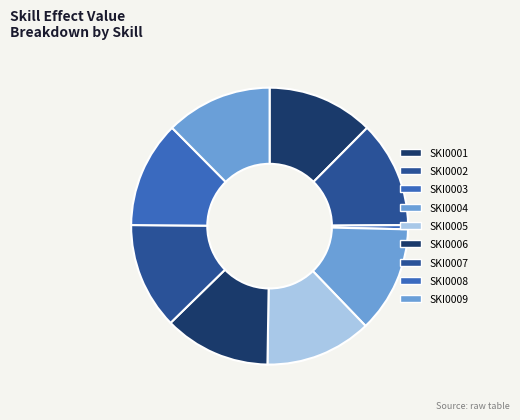

Between SKI0009 and SKI0008, which is larger?

SKI0009